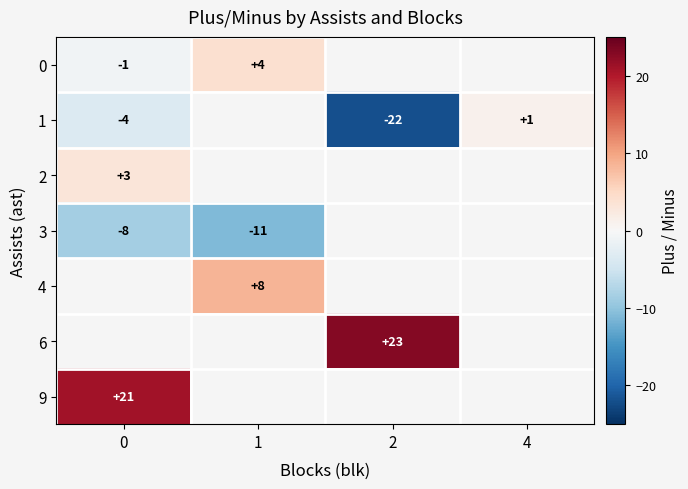

How many distinct data groups are displayed?

7